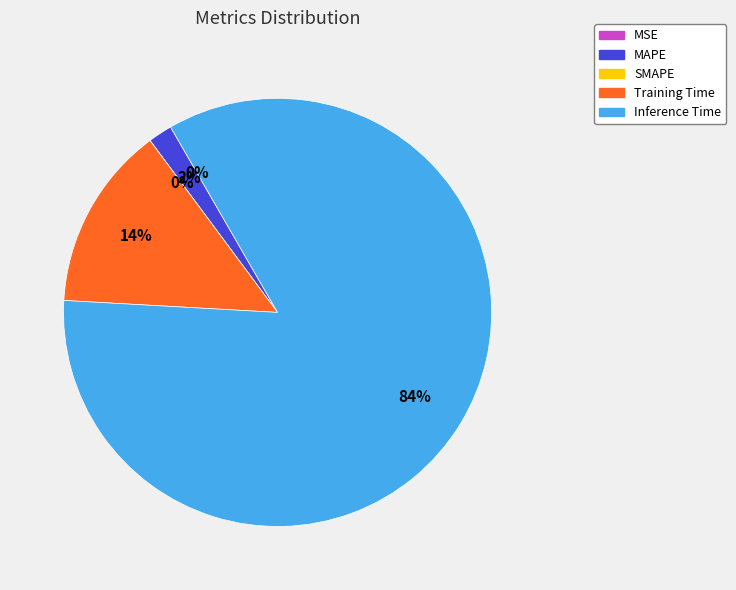

How many segments does this pie chart have?

5